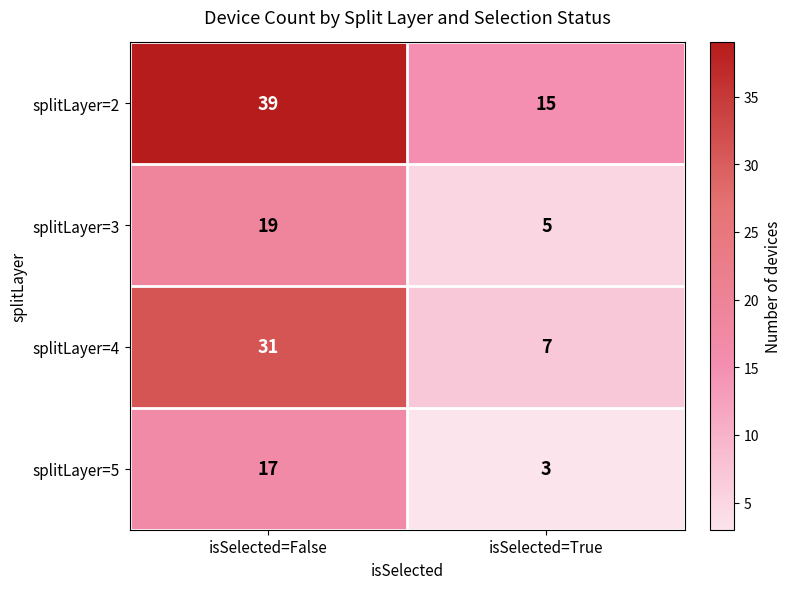

What is the total value across all series at isSelected=False?

106